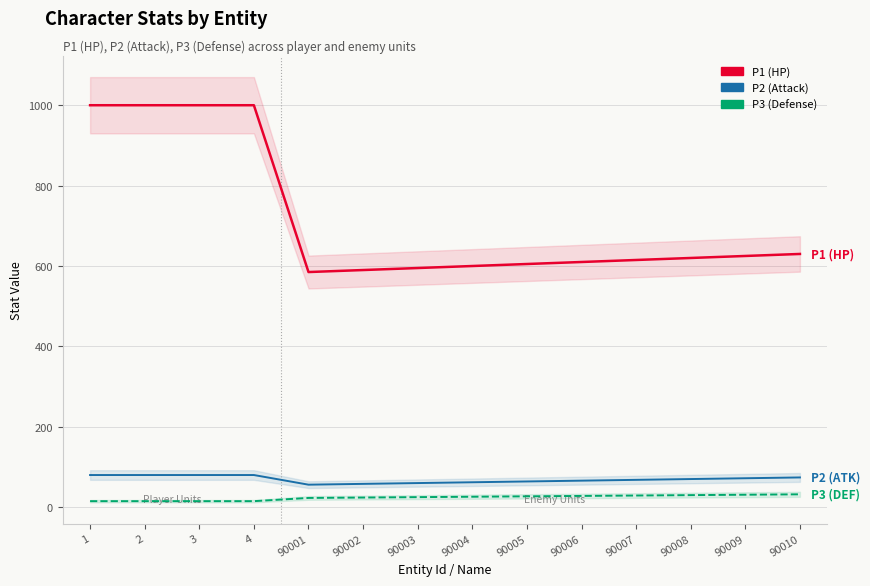

What is the greatest value displayed?

1000